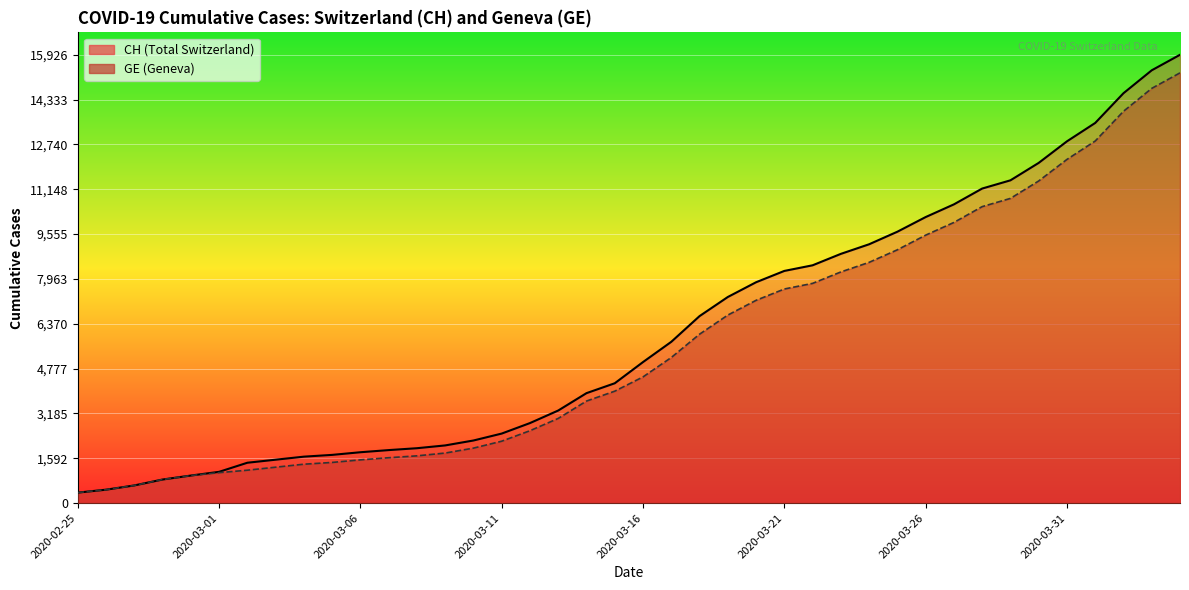

At 2020-03-28, list the series in order from smallest to largest.

GE, CH